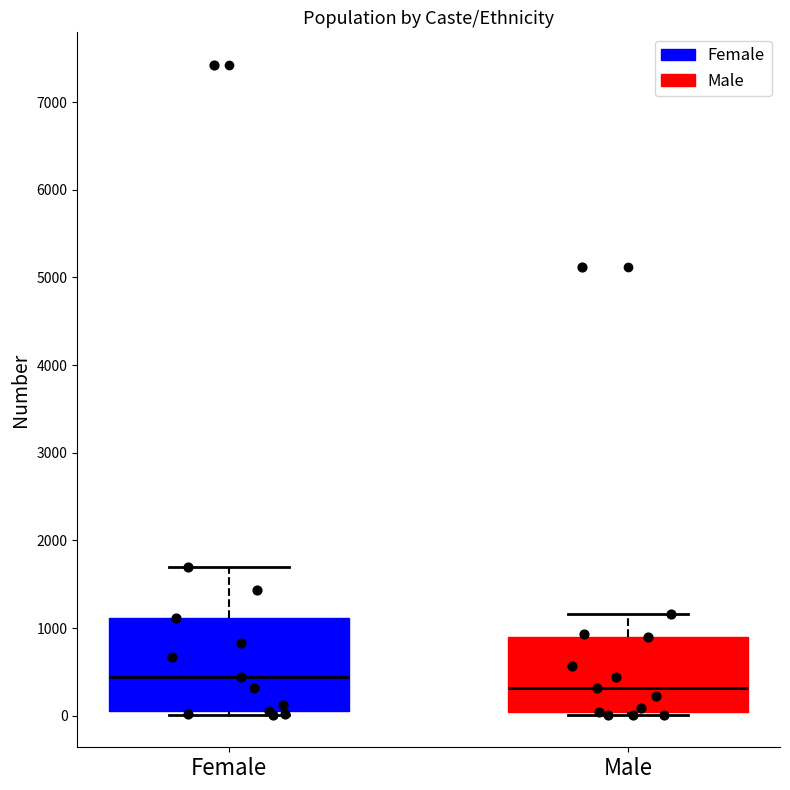

Where does the median line of the box for Female sit on the y-axis? The values are not printed on the chart, so give them approximately, as read against the axis.

400